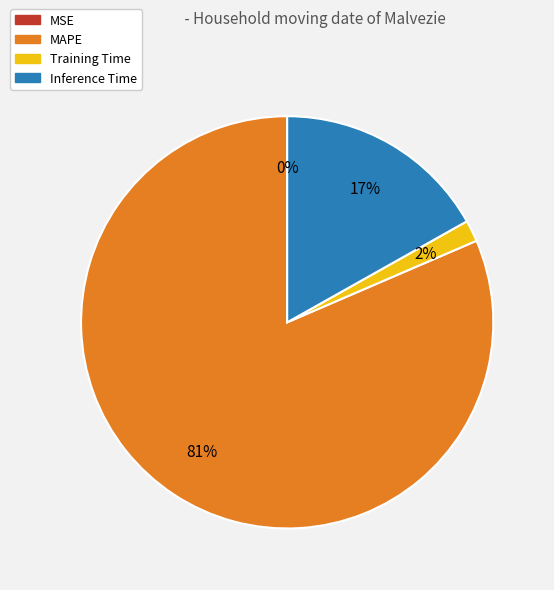

The Training Time slice represents 9% of the pie. True or false?

False